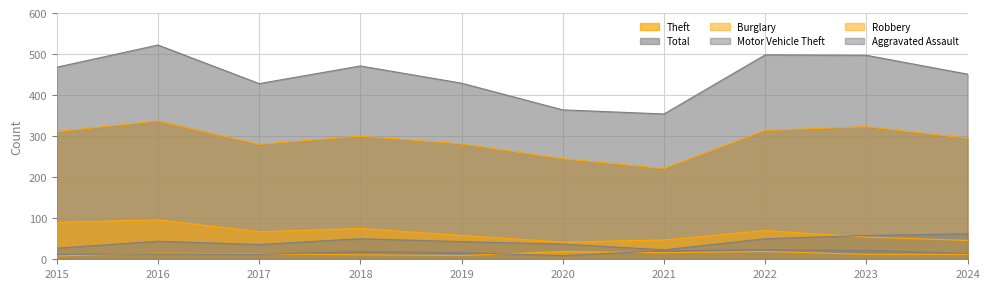

What is the total value across all series at 2019?

836